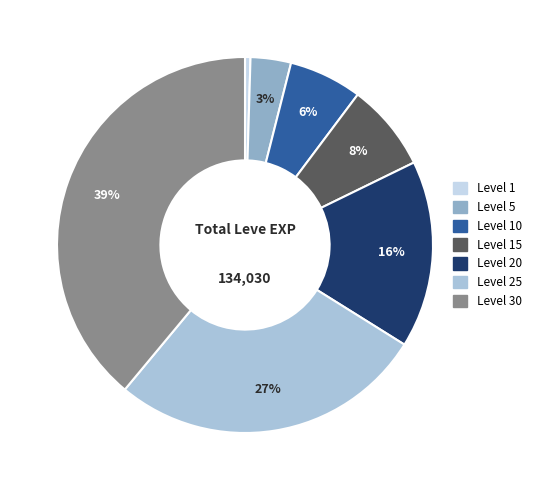

Which slice is the largest?

Level 30